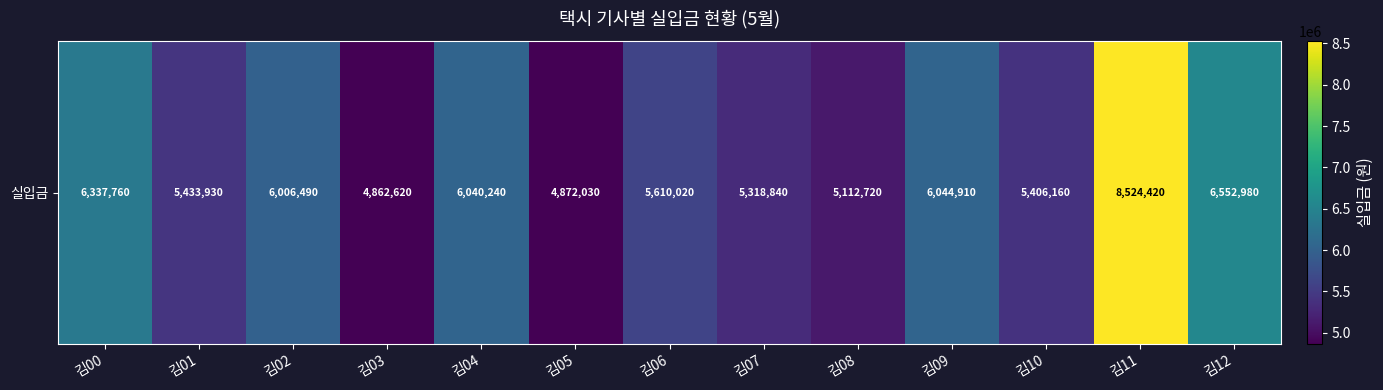

True or false: the data shows 8524420 at 김11.

True